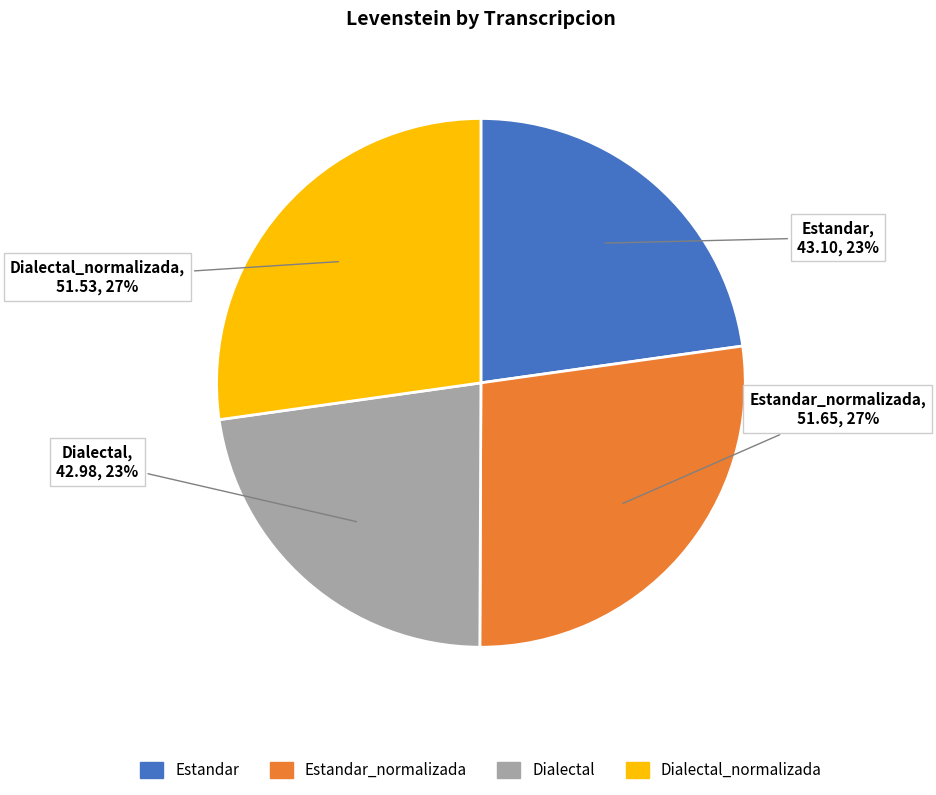

Is there any slice that represents more than half of the pie?

No